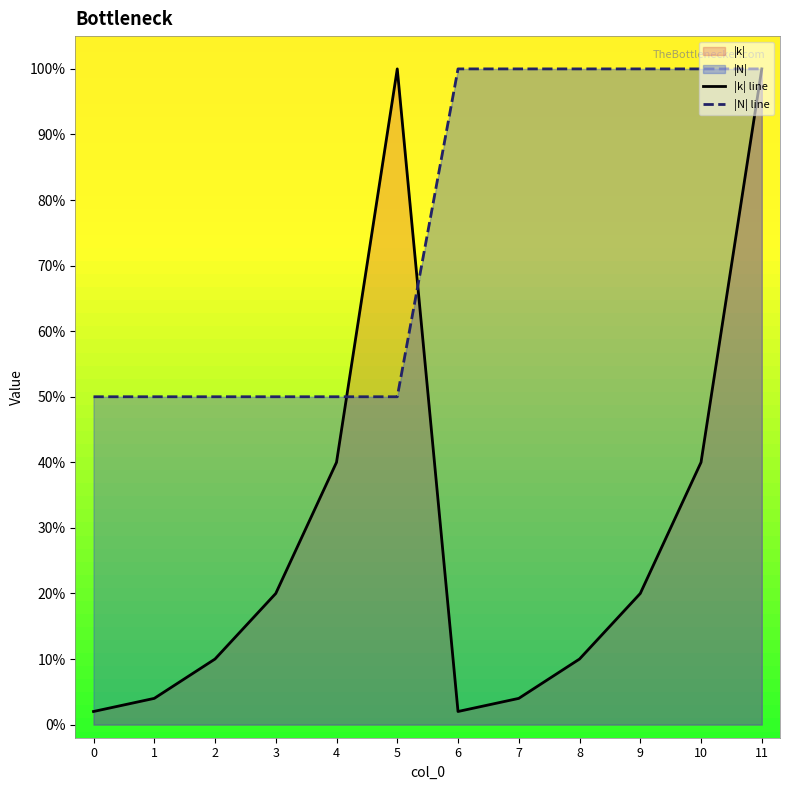

What is the average value of the |N| line series?

75